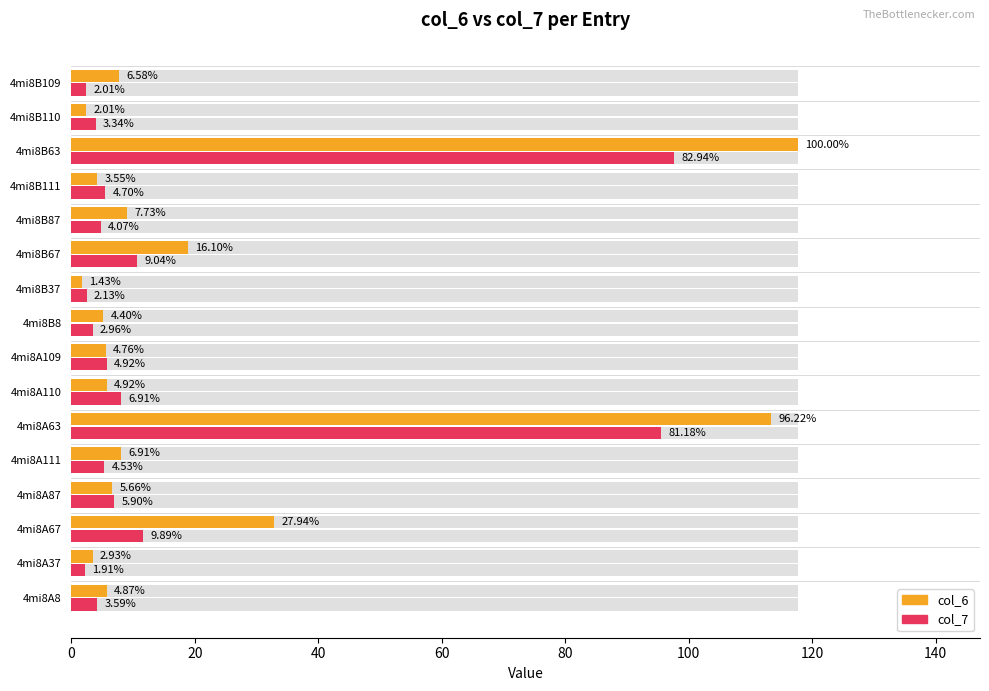

How many series are shown in this chart?

2